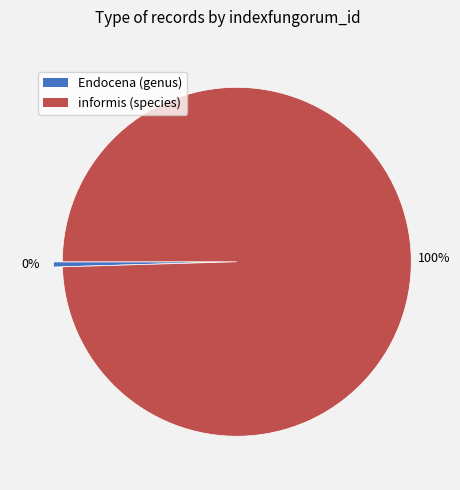

Count the number of slices in the pie.

2